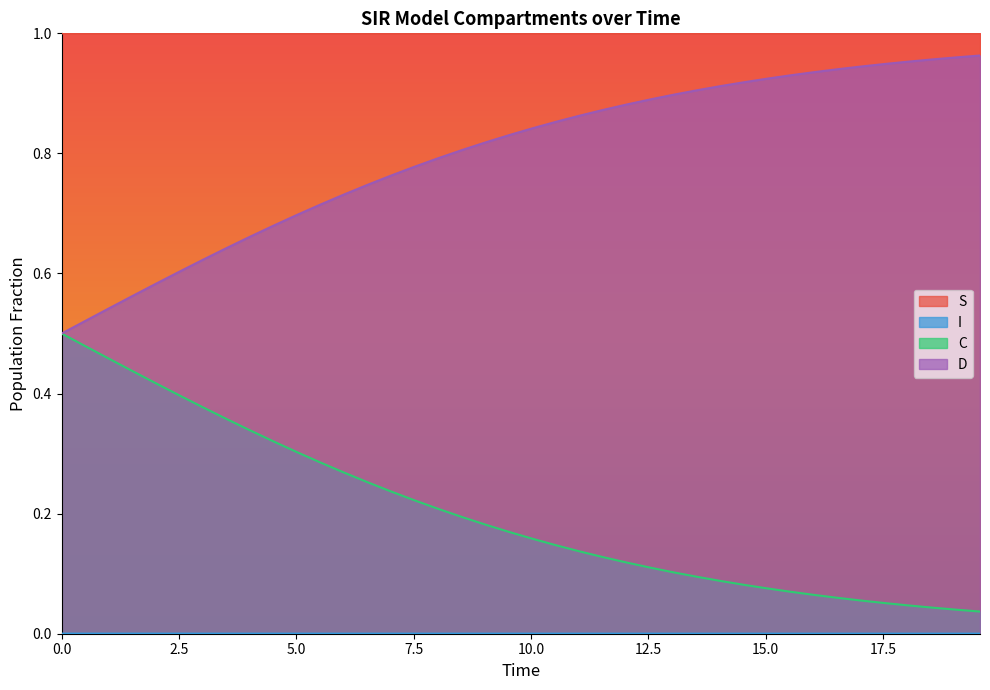

Reading left to right, extract all data points from this chart.

S: 1.0	1.0	1.0	1.0	1.0	1.0	1.0	1.0	1.0	1.0	1.0	1.0	1.0	1.0	1.0	1.0	1.0	1.0	1.0	1.0	1.0	1.0	1.0	1.0	1.0	1.0	1.0	1.0	1.0	1.0	1.0	1.0	1.0	1.0	1.0	1.0	1.0	1.0	1.0	1.0
I: 0.0	0.0	0.0	0.0	0.0	0.0	0.0	0.0	0.0	0.0	0.0	0.0	0.0	0.0	0.0	0.0	0.0	0.0	0.0	0.0	0.0	0.0	0.0	0.0	0.0	0.0	0.0	0.0	0.0	0.0	0.0	0.0	0.0	0.0	0.0	0.0	0.0	0.0	0.0	0.0
C: 0.5	0.5	0.5	0.4	0.4	0.4	0.4	0.4	0.3	0.3	0.3	0.3	0.3	0.3	0.2	0.2	0.2	0.2	0.2	0.2	0.2	0.1	0.1	0.1	0.1	0.1	0.1	0.1	0.1	0.1	0.1	0.1	0.1	0.1	0.1	0.1	0.0	0.0	0.0	0.0
D: 0.5	0.5	0.5	0.6	0.6	0.6	0.6	0.6	0.7	0.7	0.7	0.7	0.7	0.7	0.8	0.8	0.8	0.8	0.8	0.8	0.8	0.9	0.9	0.9	0.9	0.9	0.9	0.9	0.9	0.9	0.9	0.9	0.9	0.9	0.9	0.9	1.0	1.0	1.0	1.0